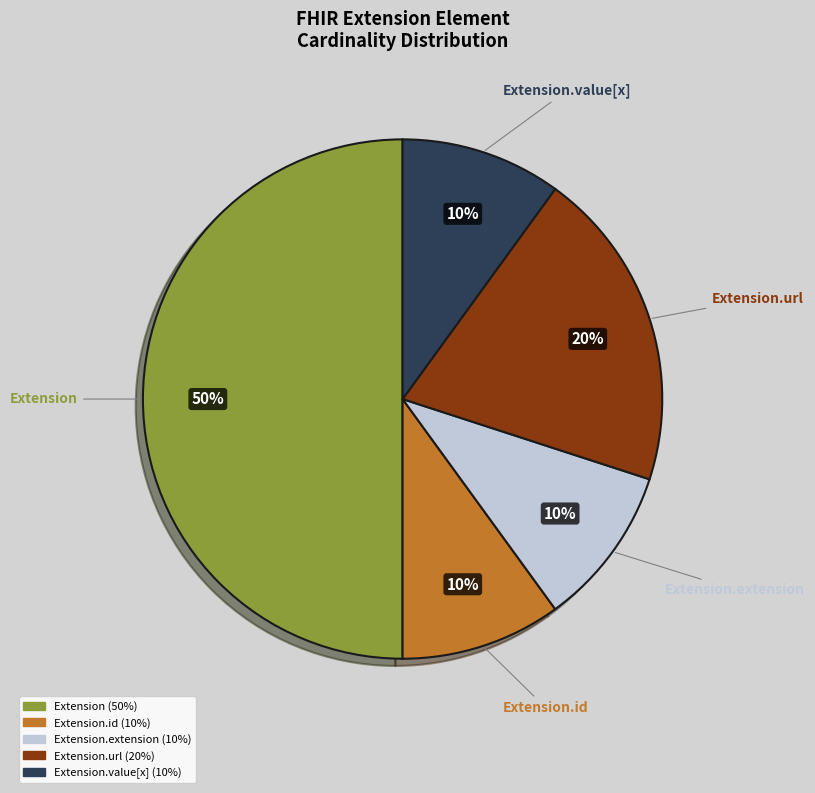

To the nearest percent, what is the difference between the largest and smallest slice percentages?

40%